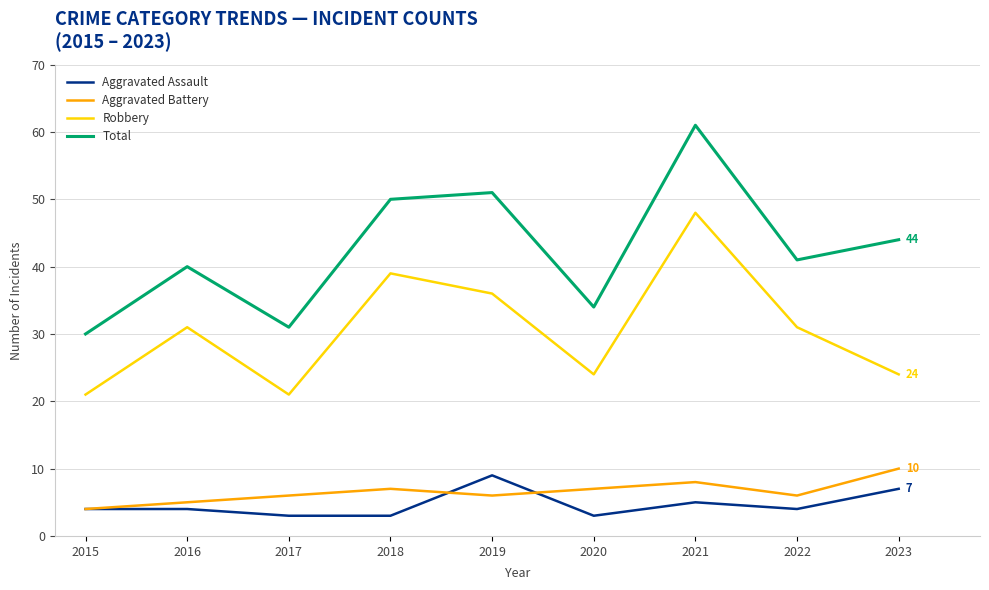

At which category does Aggravated Battery reach its first local peak?

2018